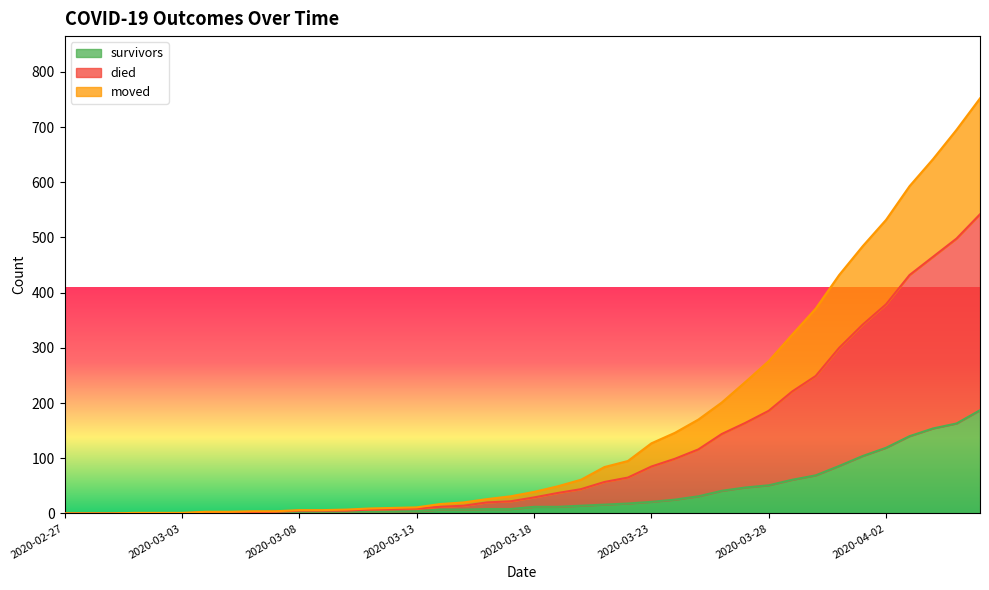

True or false: survivors and moved intersect in this chart.

False